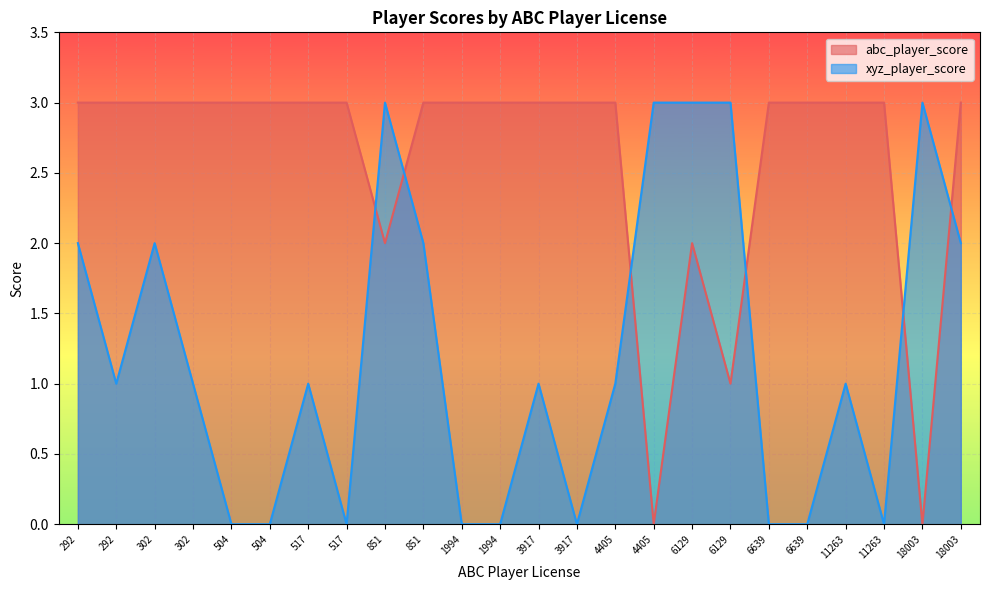

What are all the series names shown in the legend?

abc_player_score, xyz_player_score